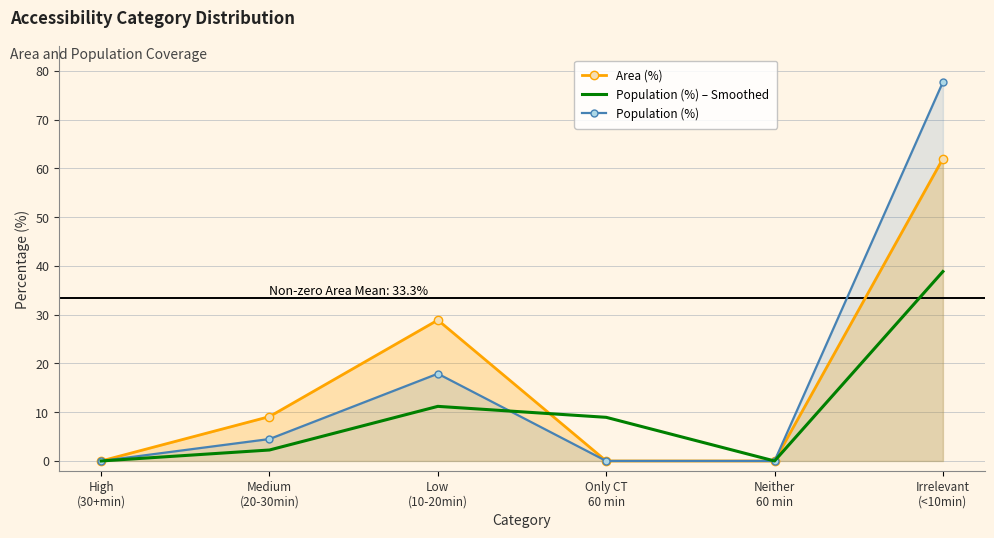

What is the difference between the maximum and minimum values in the Population (%) series?

77.7